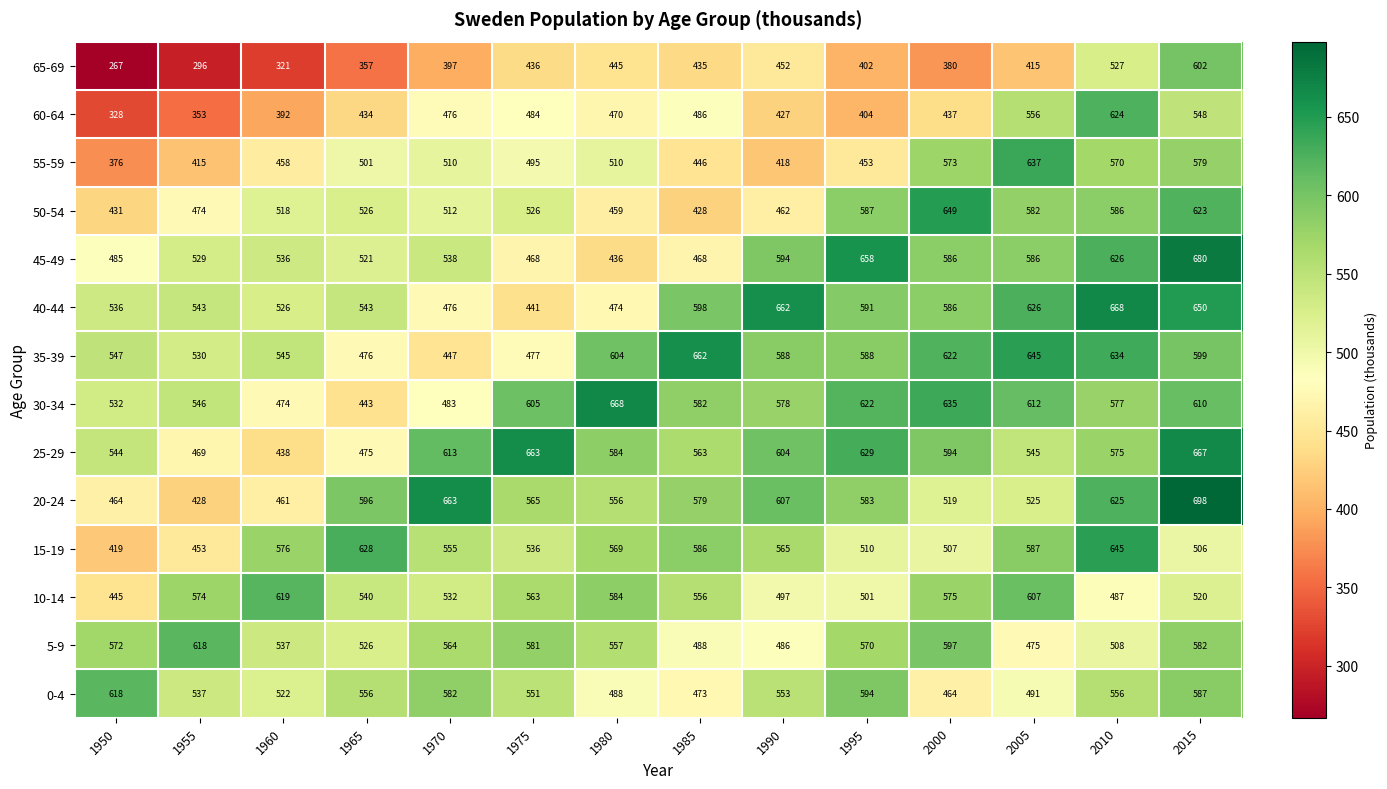

How many categories are shown in the chart?

14